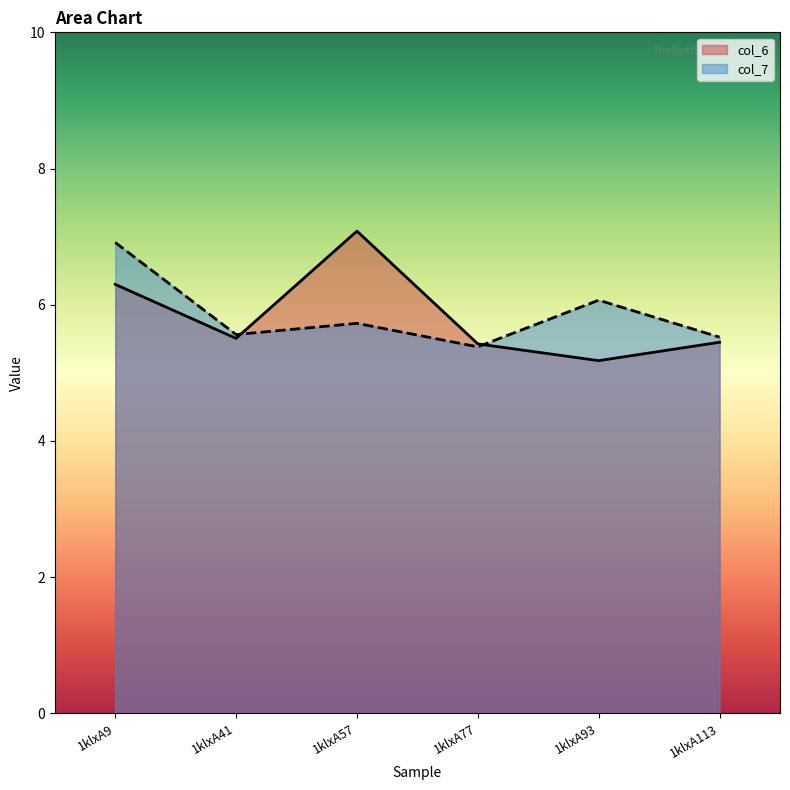

How many lines are shown in the chart?

2